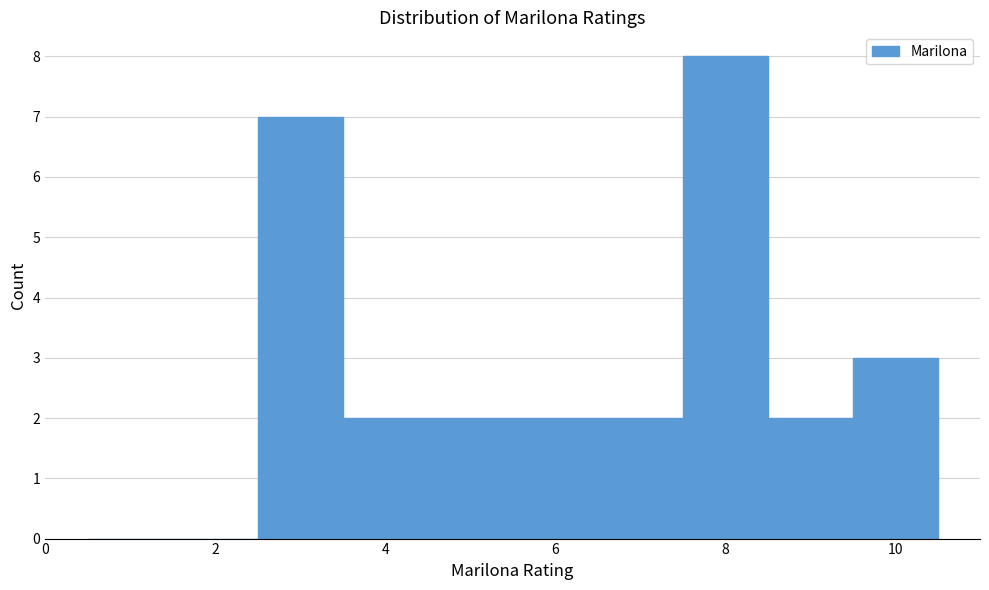

Reading left to right, list every bar in this chart as the range it spans on the x-axis followed by its height. Neither the bar edges nor the heights are printed on the chart, so give them approximately, as read against the axes.

0.5 to 1.5: 0
1.5 to 2.5: 0
2.5 to 3.5: 7
3.5 to 4.5: 2
4.5 to 5.5: 2
5.5 to 6.5: 2
6.5 to 7.5: 2
7.5 to 8.5: 8
8.5 to 9.5: 2
9.5 to 10.5: 3